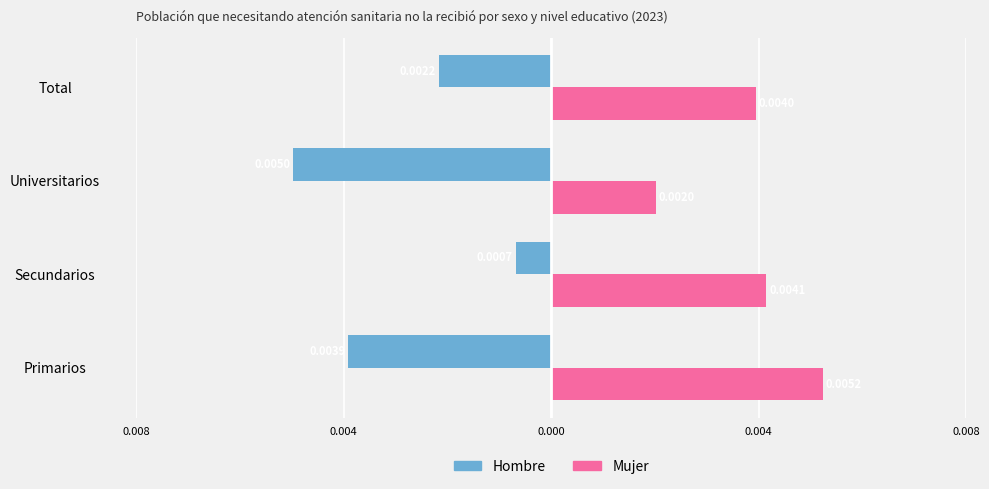

What are all the series names shown in the legend?

Hombre, Mujer